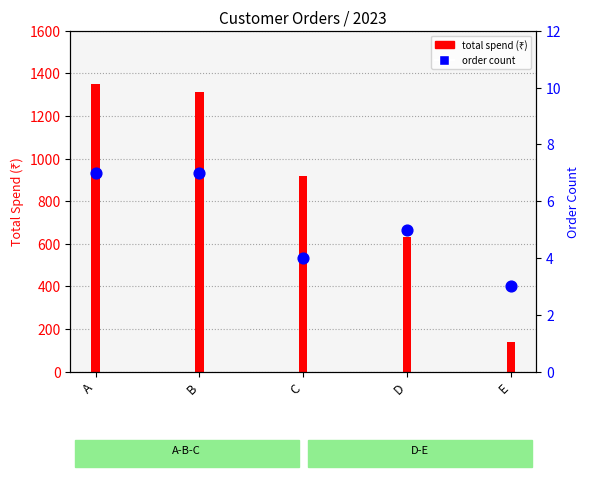

What is the change in value from C to D?

+1